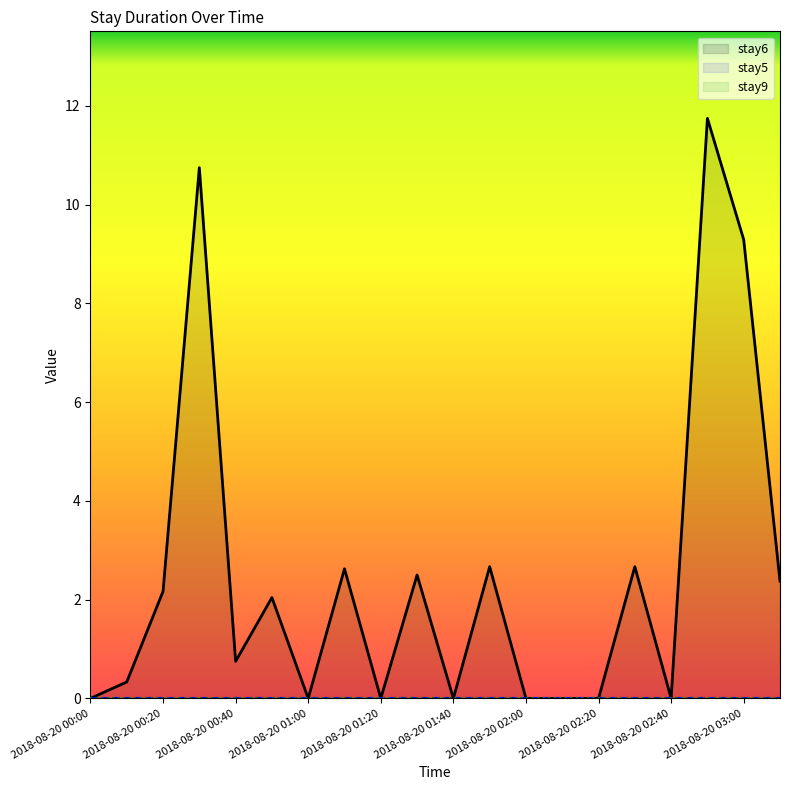

What are all the series names shown in the legend?

stay6, stay5, stay9